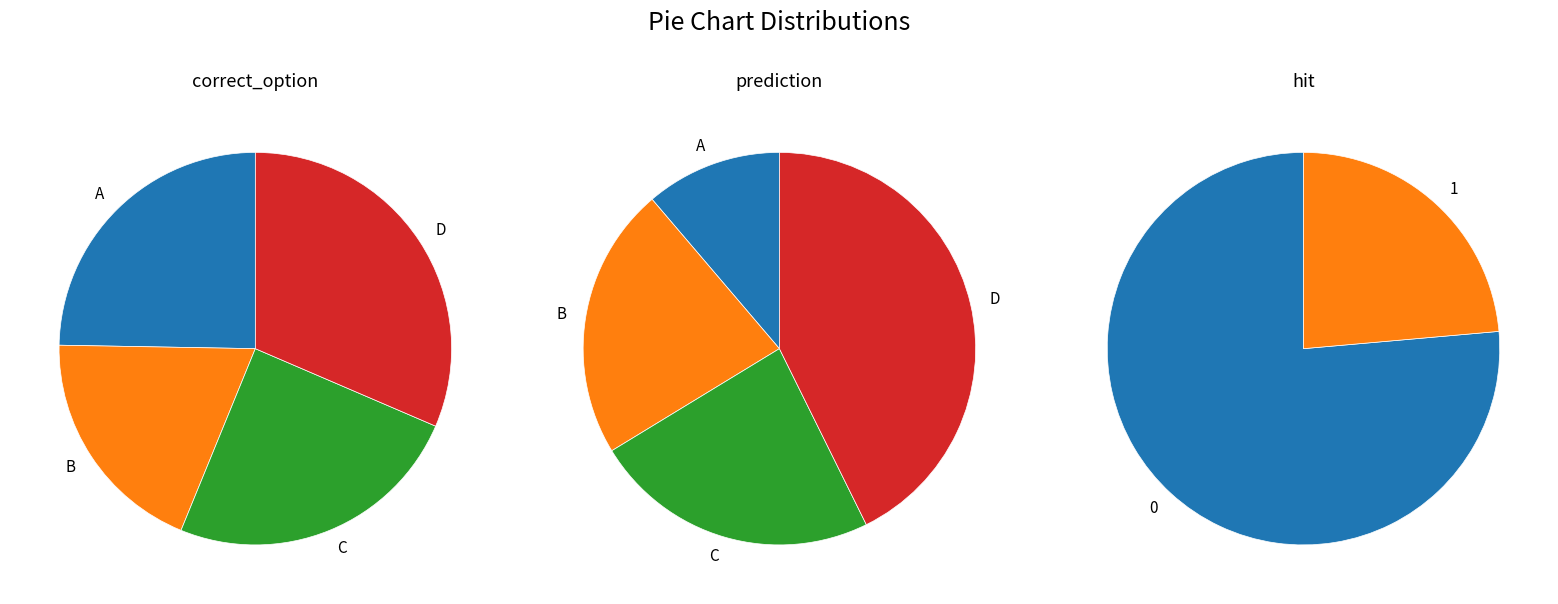

What is the largest slice in the pie chart?

D